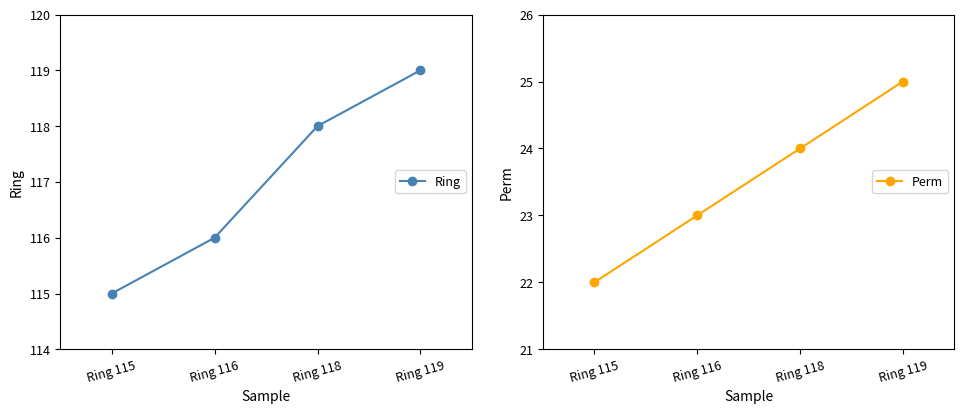

Count the number of data series in this chart.

2